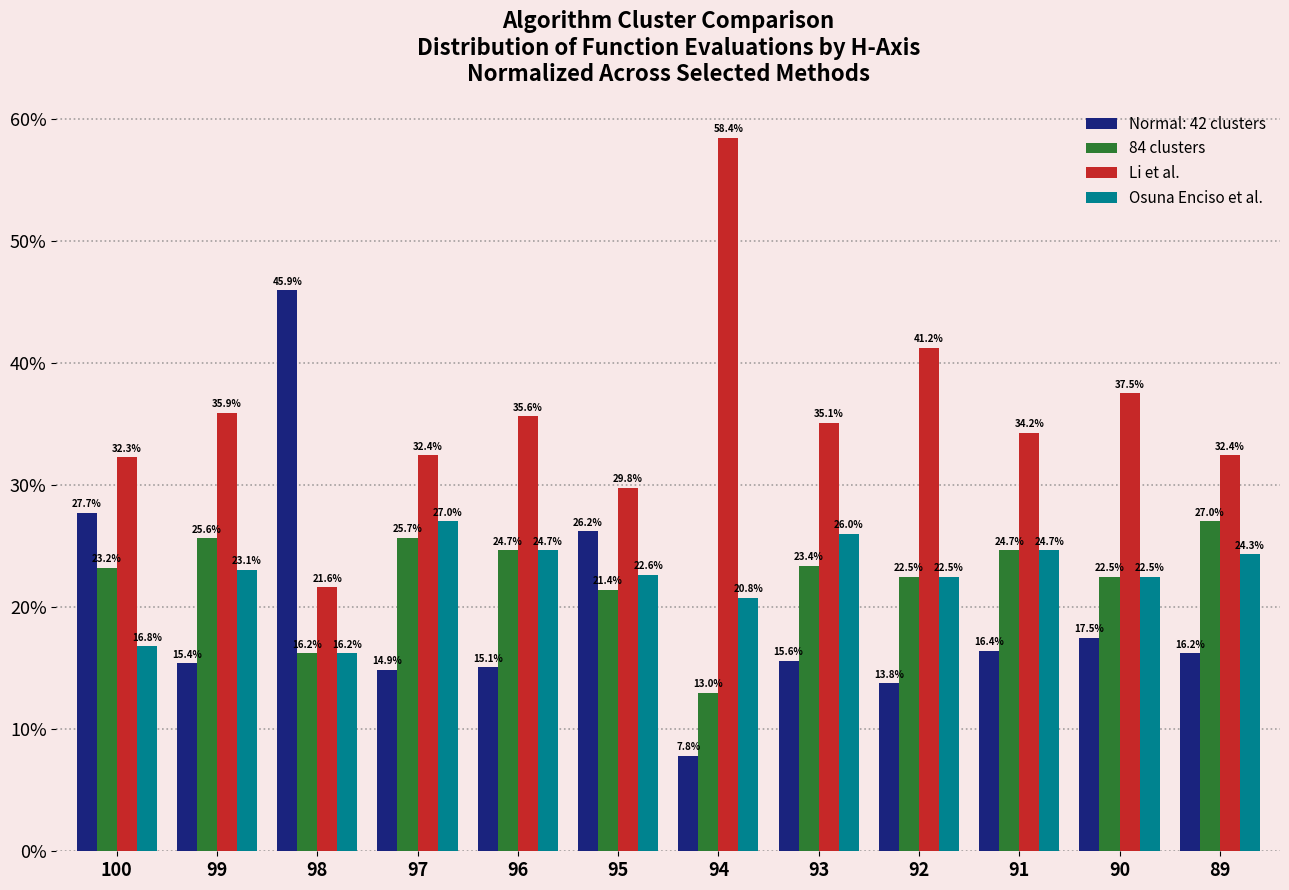

Between 100 and 95, which series saw the biggest shift?

Osuna Enciso et al.